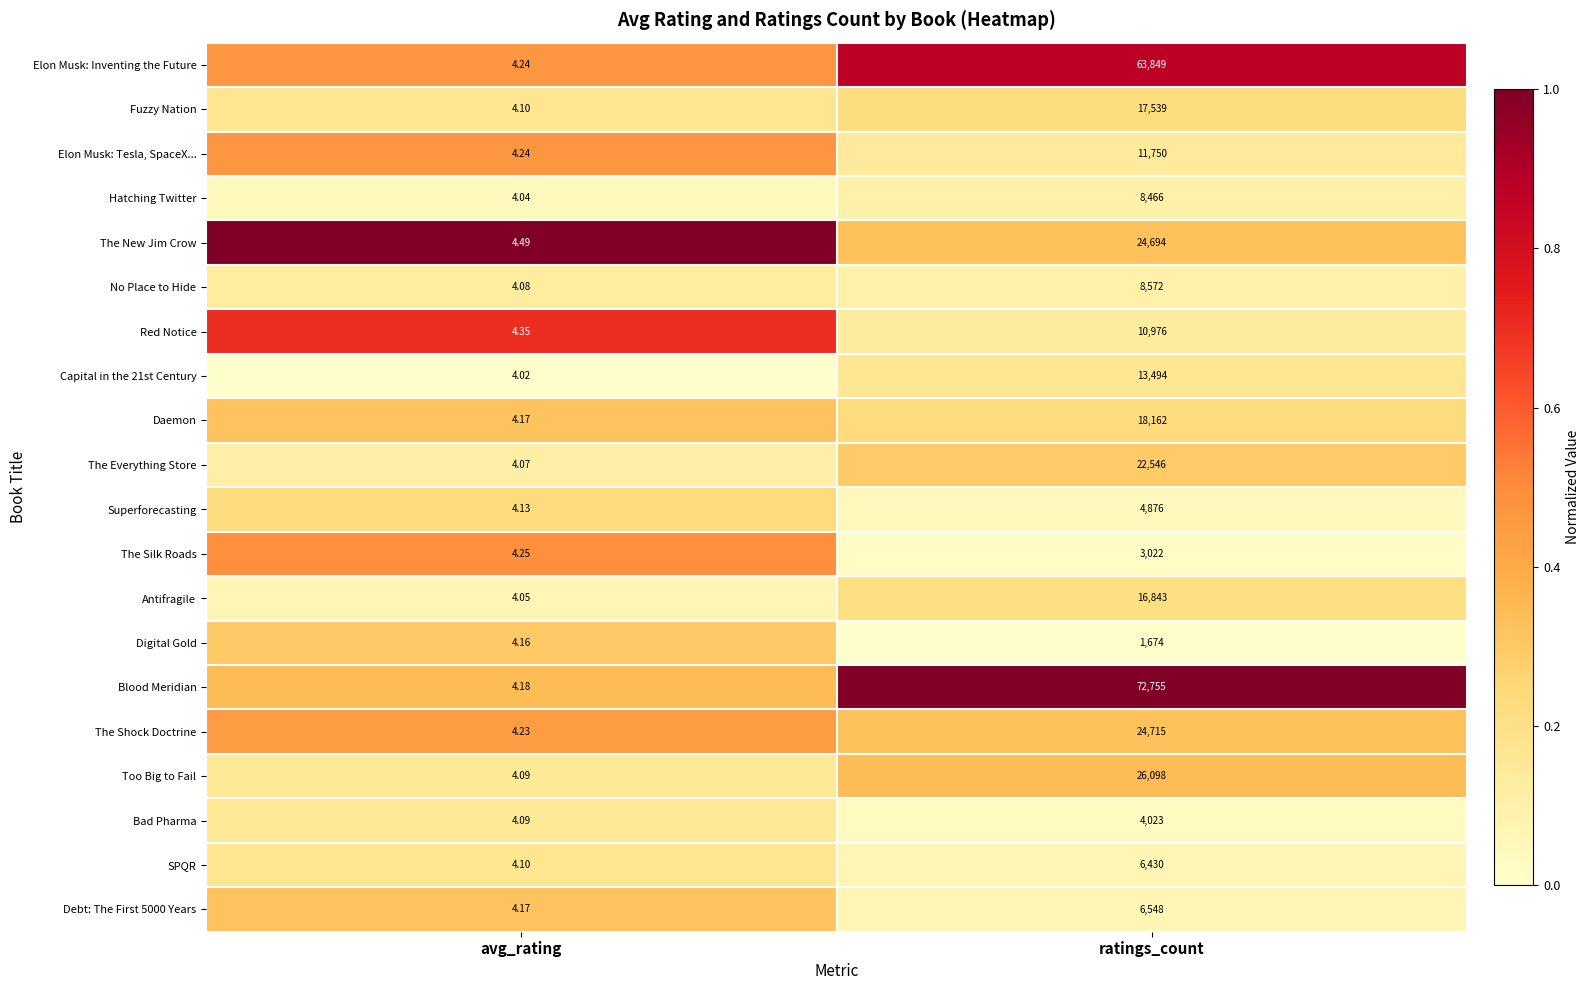

Which category has the highest value across all series?

ratings_count